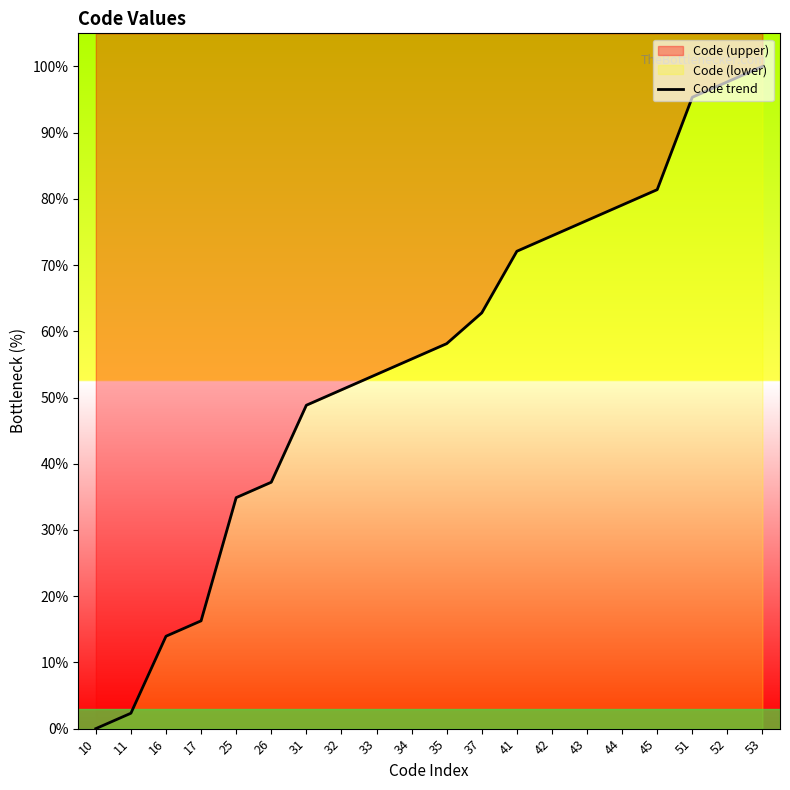

How many values are above zero?

19